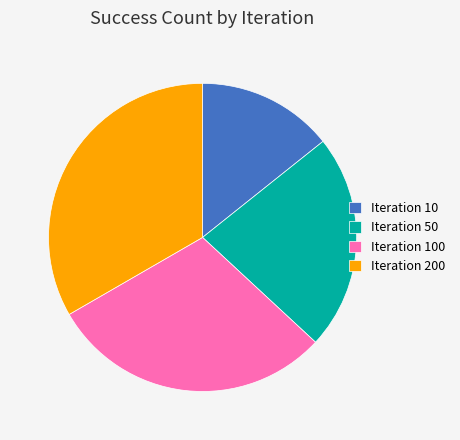

Rank the categories by value from highest to lowest.

Iteration 200, Iteration 100, Iteration 50, Iteration 10